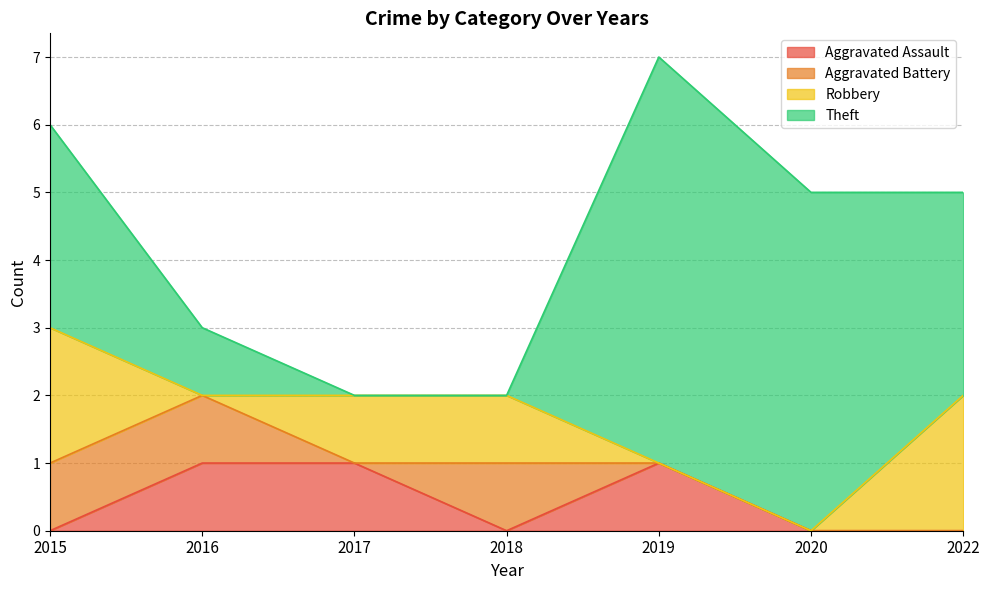

Which has a higher value, 2018 or 2022?

2018